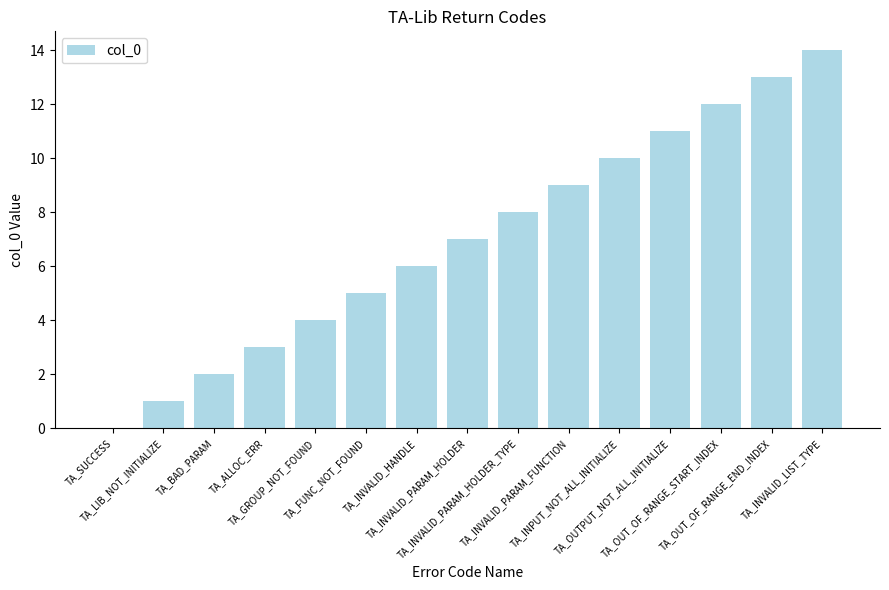

What value does the data have at TA_FUNC_NOT_FOUND, to the nearest 5?

5